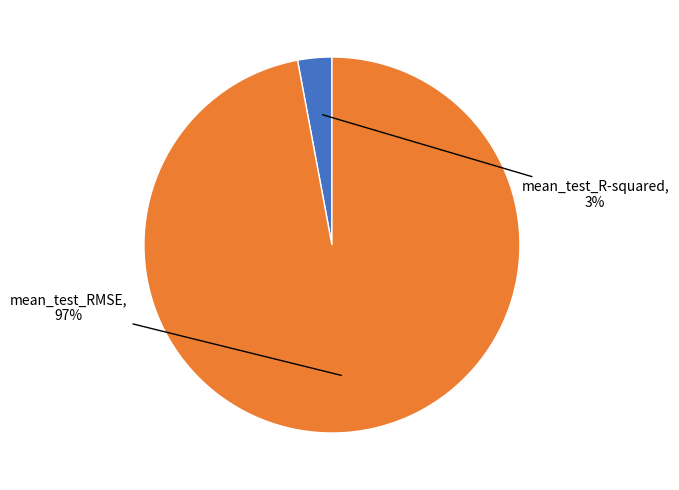

To the nearest percent, what is the difference between the largest and smallest slice percentages?

94%